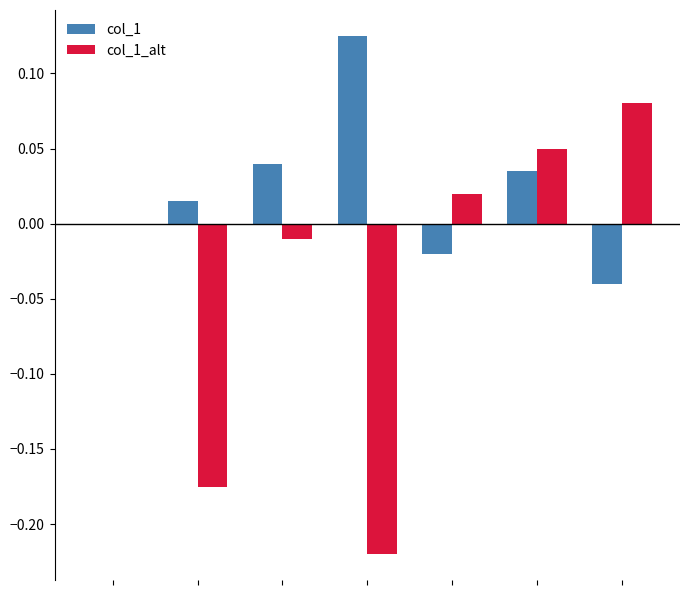

What is the difference between the maximum and second lowest values in the col_1_alt series?

0.3